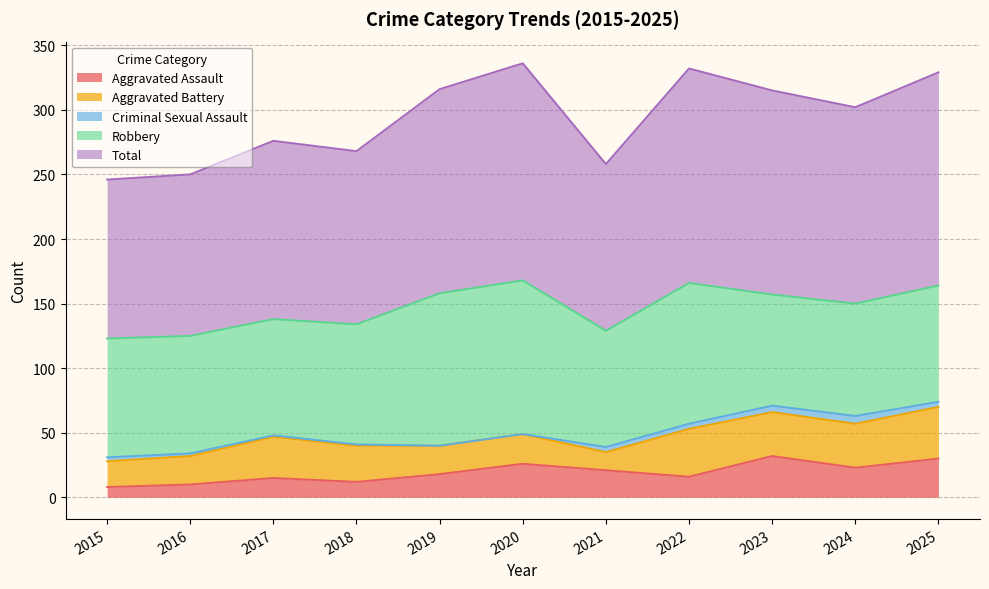

Reading left to right, what are all the values shown in this chart?

Aggravated Assault: 2015=8	2016=10	2017=15	2018=12	2019=18	2020=26	2021=21	2022=16	2023=32	2024=23	2025=30
Aggravated Battery: 2015=20	2016=22	2017=32	2018=28	2019=22	2020=23	2021=14	2022=37	2023=34	2024=34	2025=40
Criminal Sexual Assault: 2015=3	2016=2	2017=1	2018=1	2019=0	2020=0	2021=4	2022=4	2023=5	2024=6	2025=4
Robbery: 2015=92	2016=91	2017=90	2018=93	2019=118	2020=119	2021=90	2022=109	2023=86	2024=87	2025=90
Total: 2015=123	2016=125	2017=138	2018=134	2019=158	2020=168	2021=129	2022=166	2023=158	2024=152	2025=165